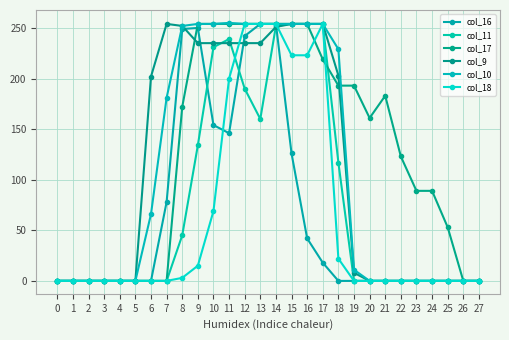

How many series are shown in this chart?

6